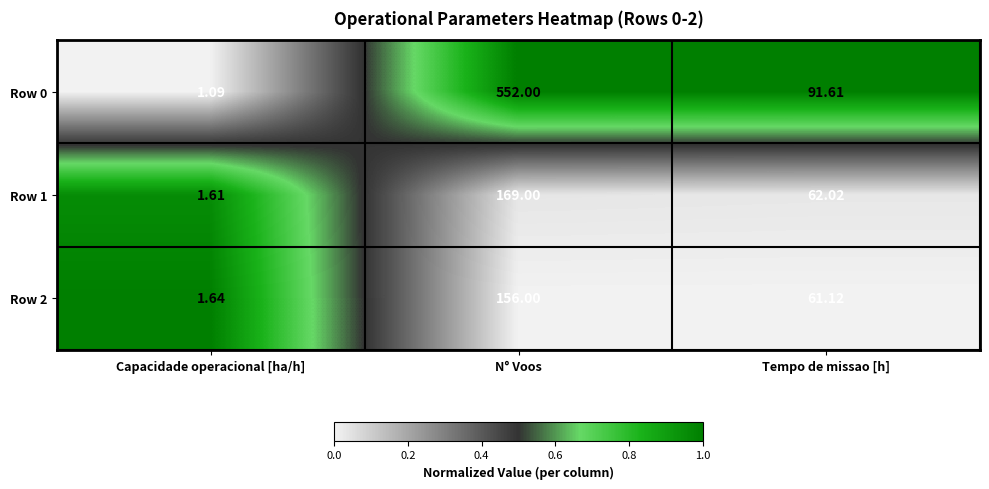

Which category has the lowest value across all series?

Capacidade operacional [ha/h]